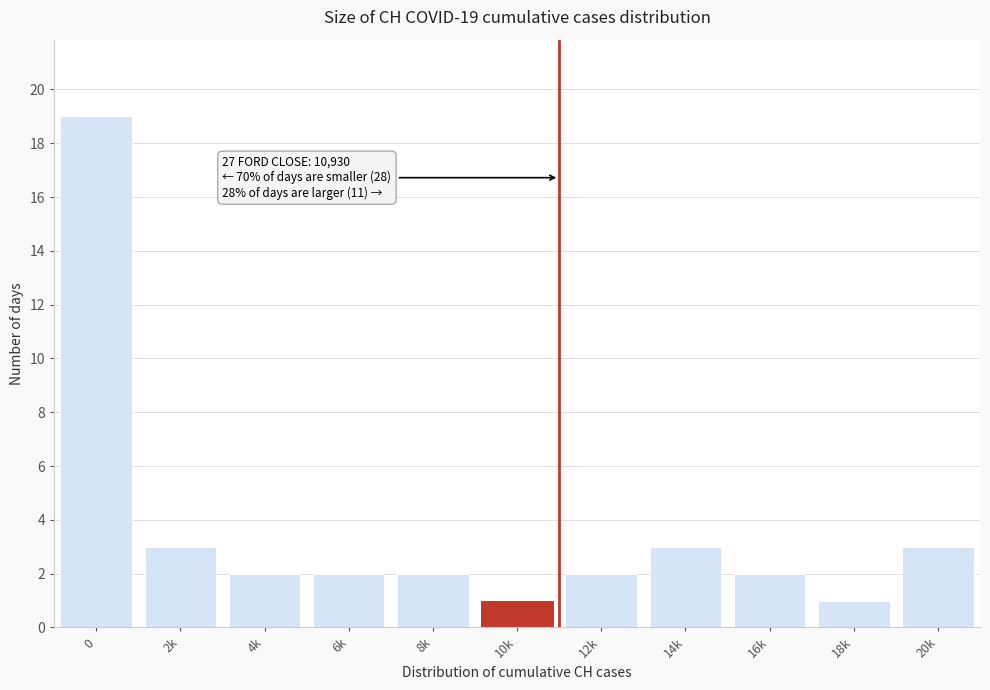

Reading left to right, extract all data points from this chart.

0=19	2k=3	4k=2	6k=2	8k=2	10k=1	12k=2	14k=3	16k=2	18k=1	20k=3